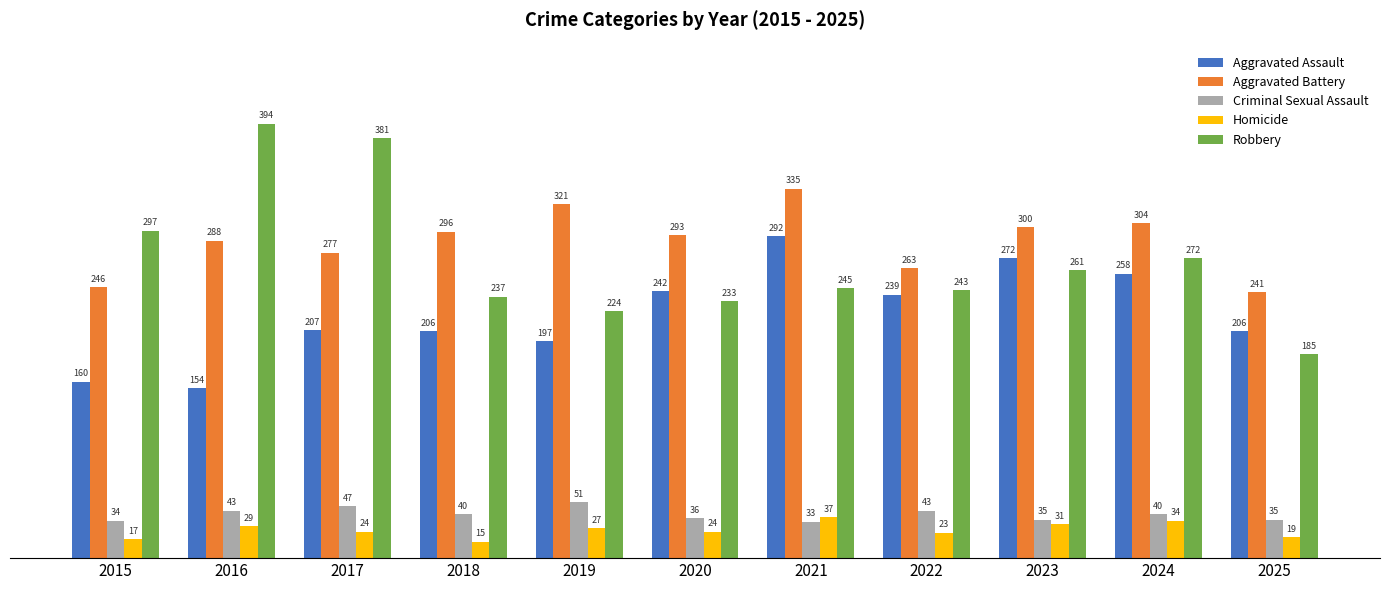

At which label does Criminal Sexual Assault first exceed 40?

2016